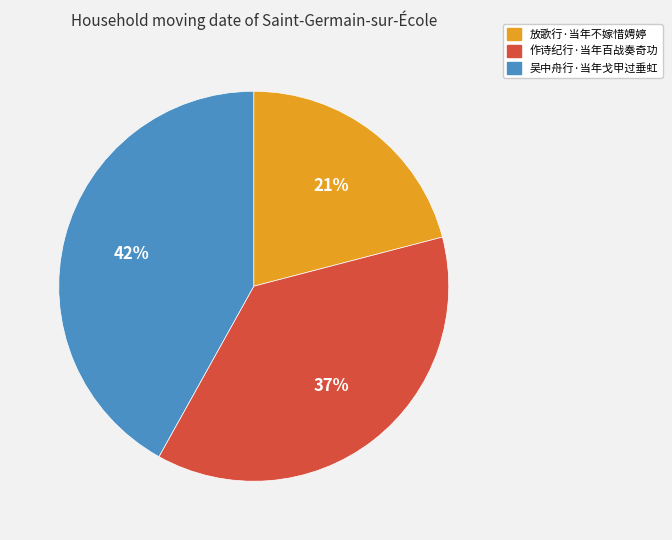

What percentage is the 作诗纪行·当年百战奏奇功 slice, to the nearest percent?

37%